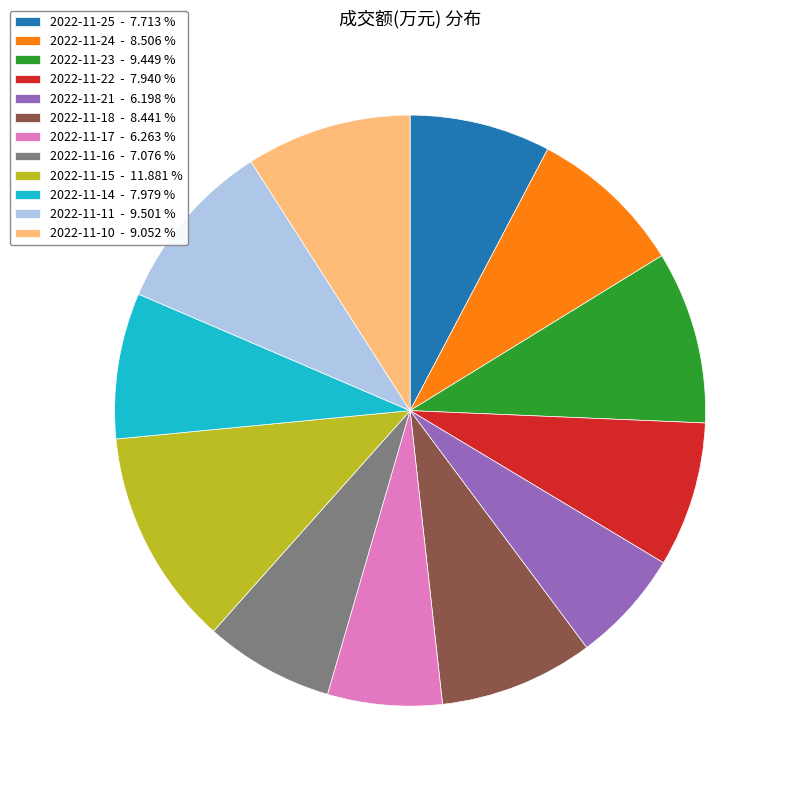

Between 2022-11-24 - 8.506 % and 2022-11-16 - 7.076 %, which is larger?

2022-11-24 - 8.506 %